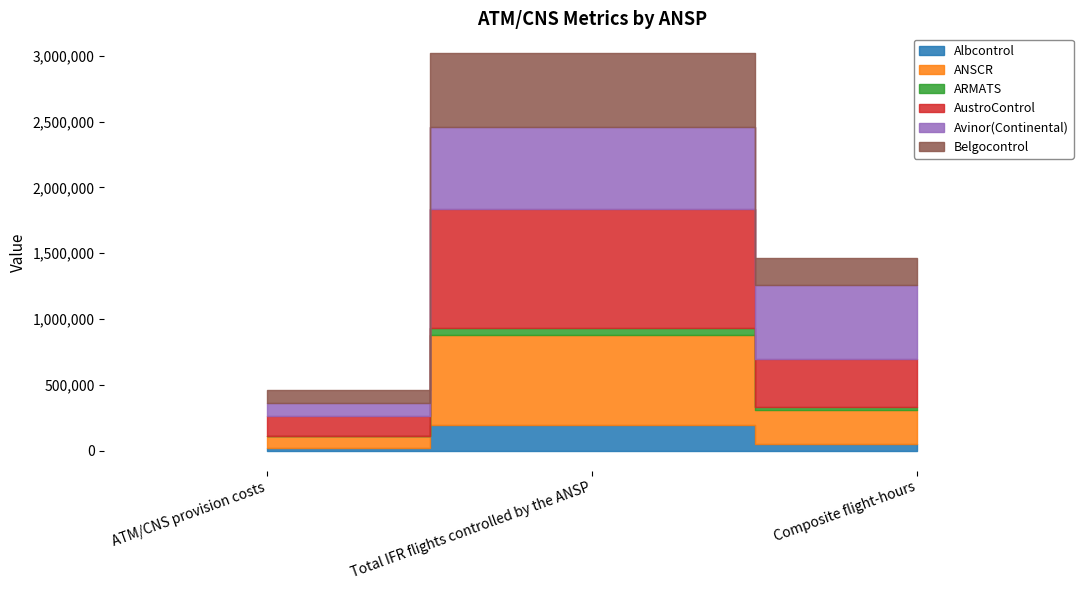

The value of ARMATS at Total IFR flights controlled by the ANSP is 50239. True or false?

True